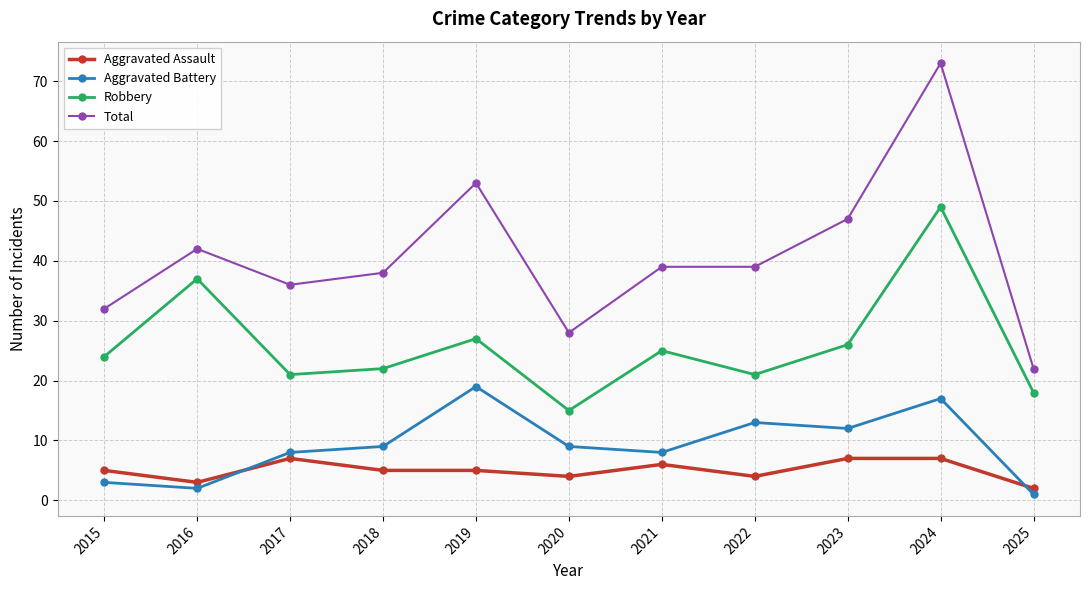

Is the value of Robbery at 2022 greater than the value of Aggravated Assault at 2023?

Yes